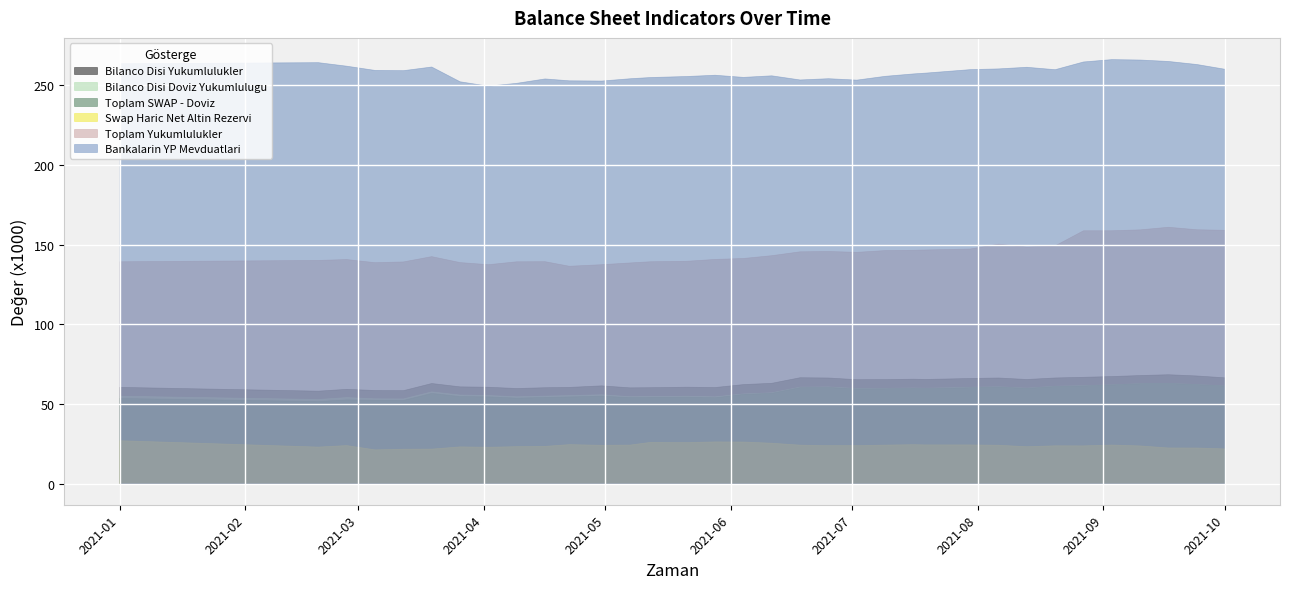

What is the maximum value shown in the chart?

266.4